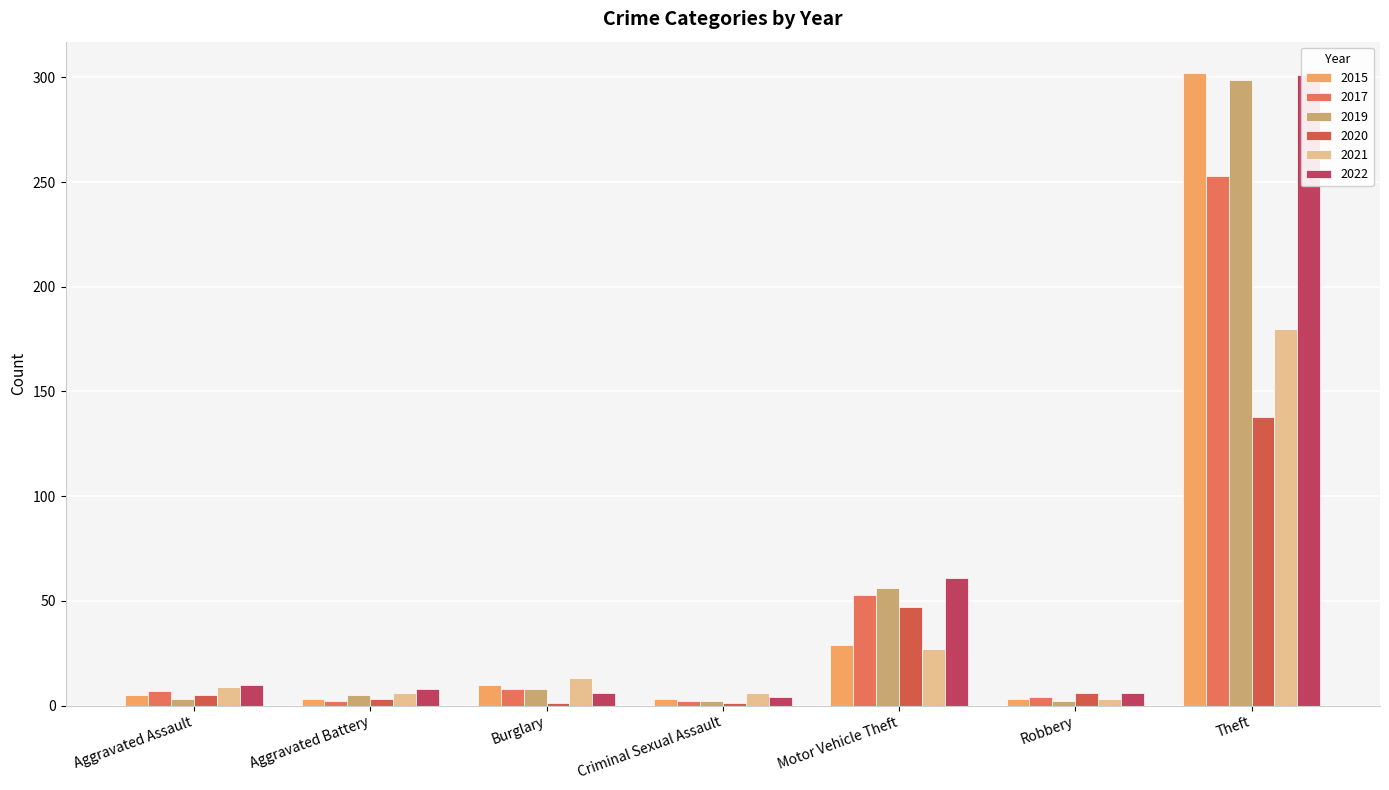

Is the value of 2015 at Aggravated Battery greater than the value of 2020 at Criminal Sexual Assault?

Yes